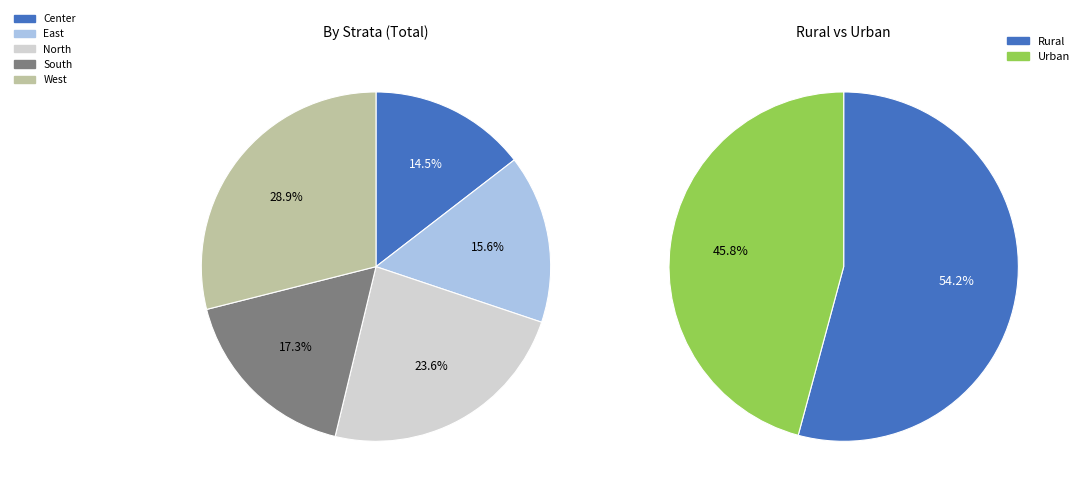

Does East account for over 50% of the chart?

No